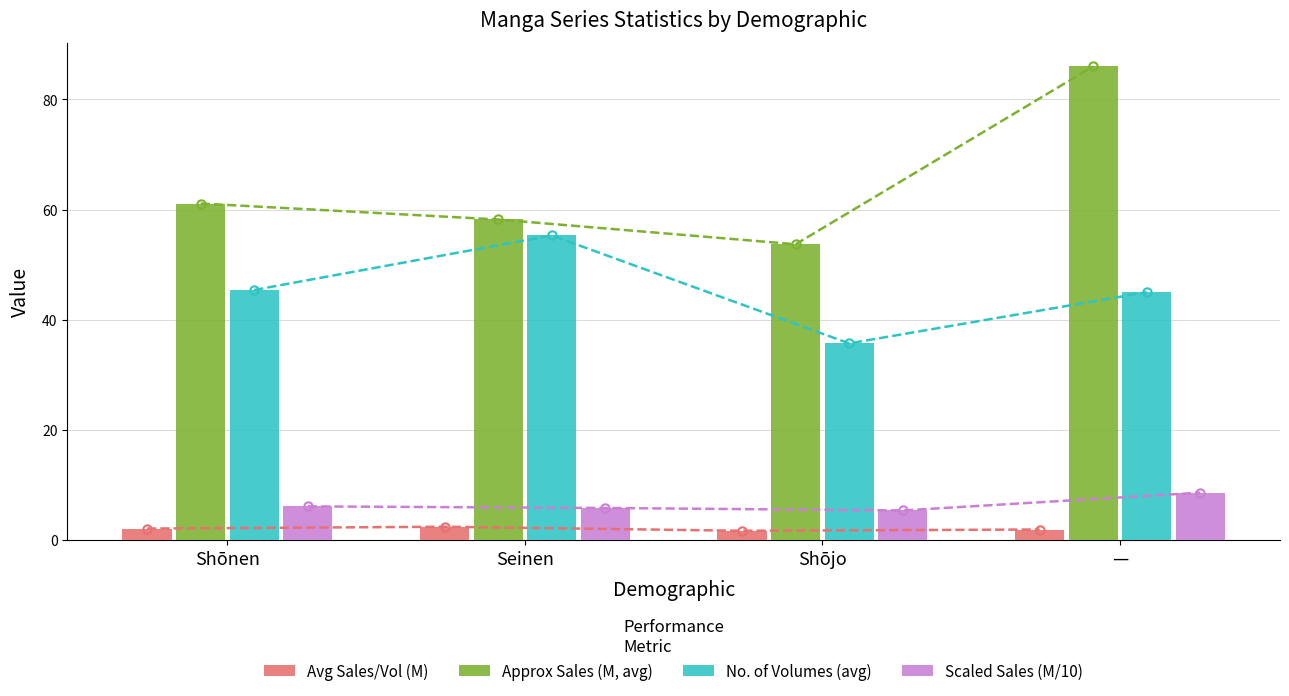

Where does the Avg Sales/Vol (M) series first go above 2?

Shōnen